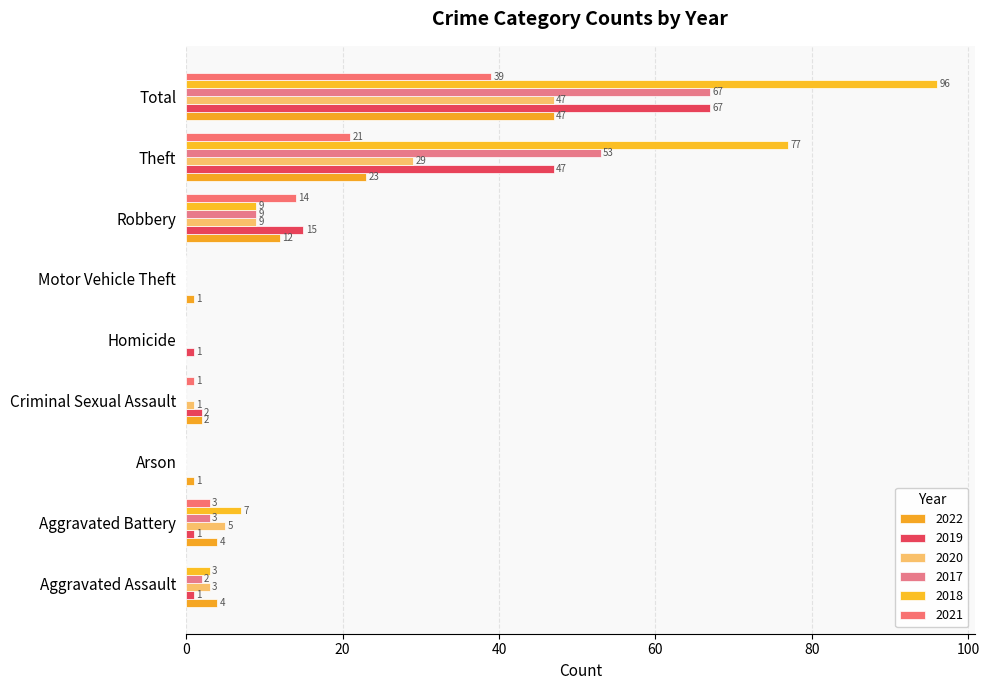

At which category is the sum across all series the highest?

Total